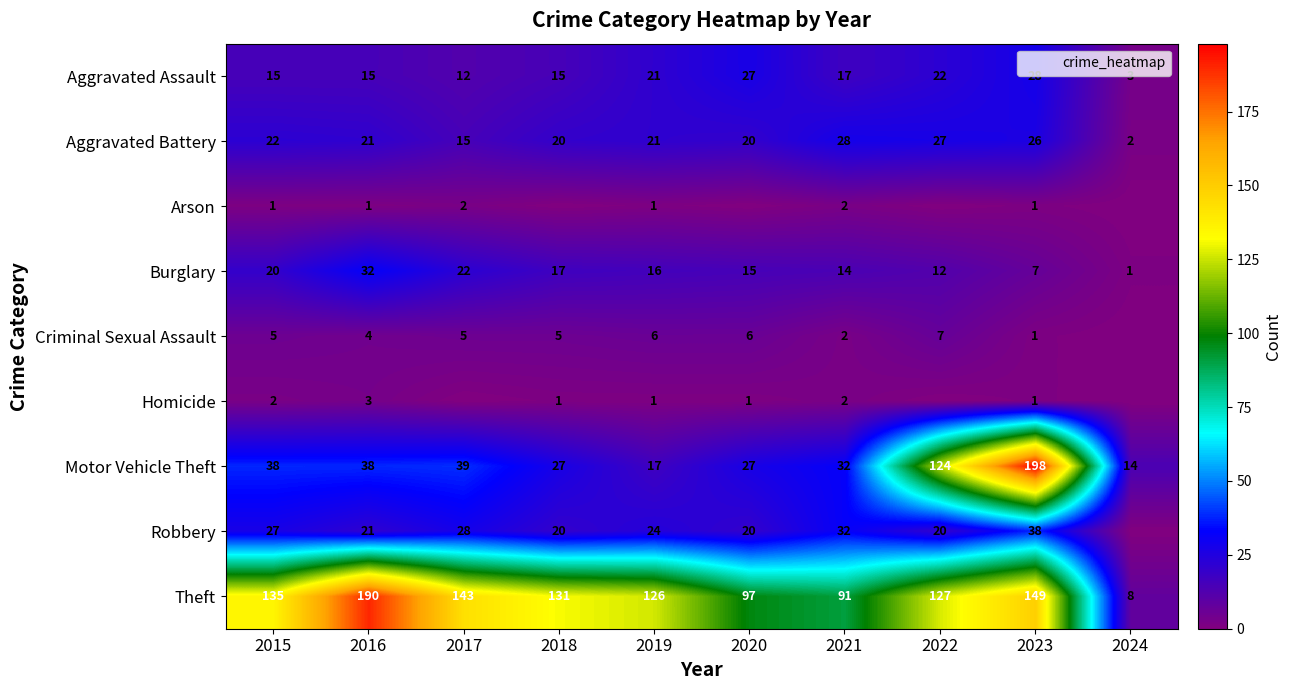

How many data points in Aggravated Assault are less than 17?

5